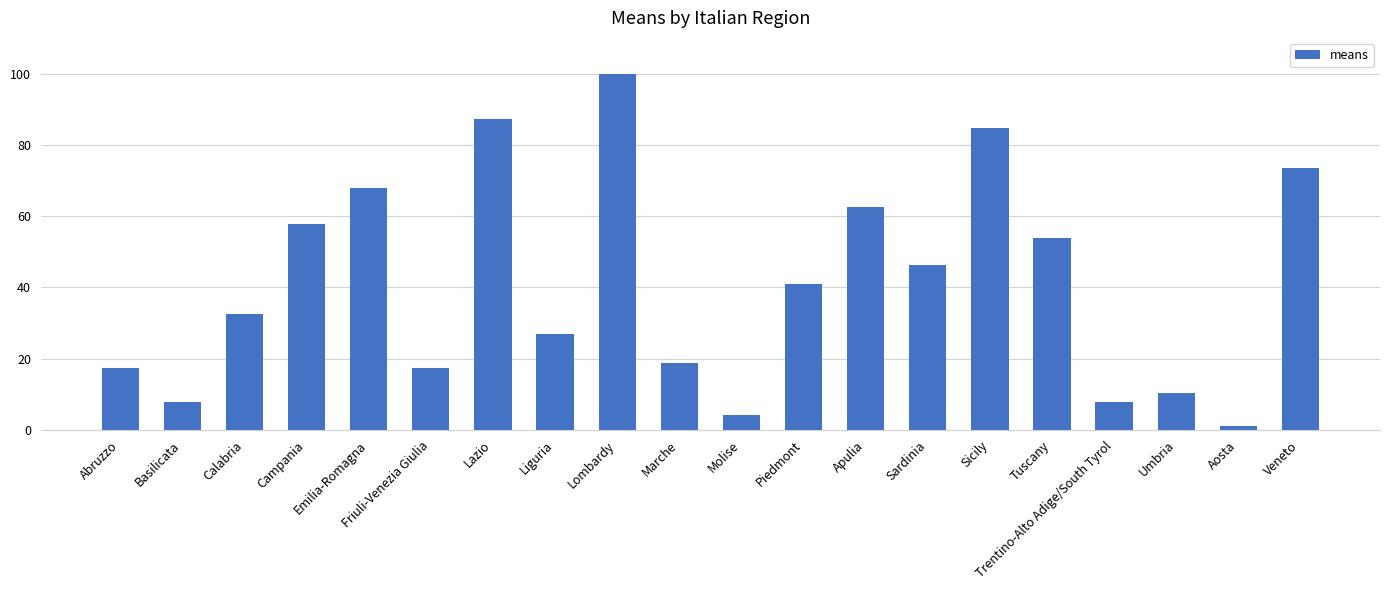

At which label does the data first exceed 41?

Campania